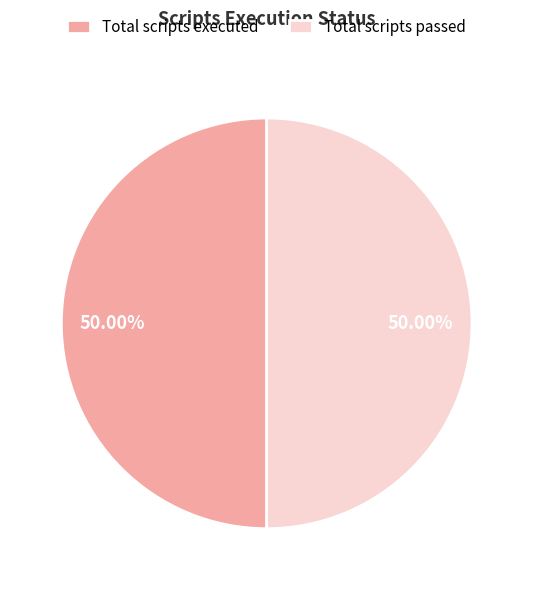

Combined, do Total scripts executed and Total scripts passed account for over 50%?

Yes